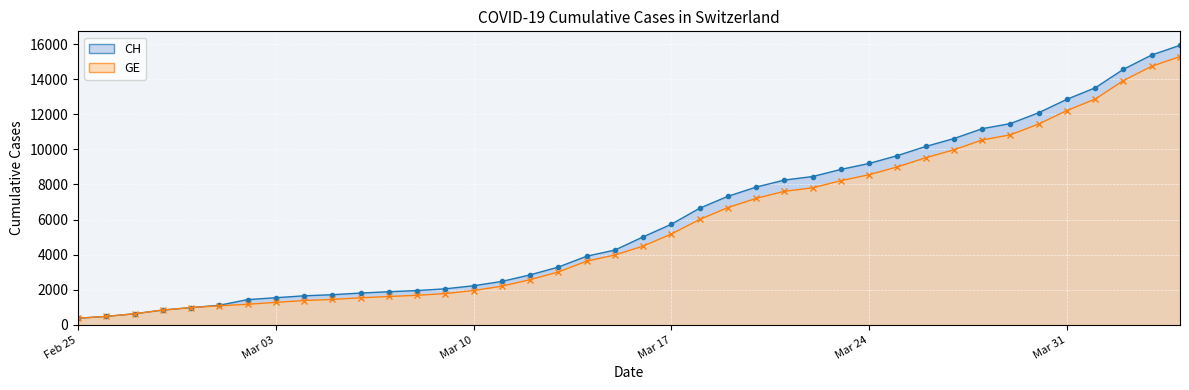

Does the chart display data point markers on the line(s)?

Yes